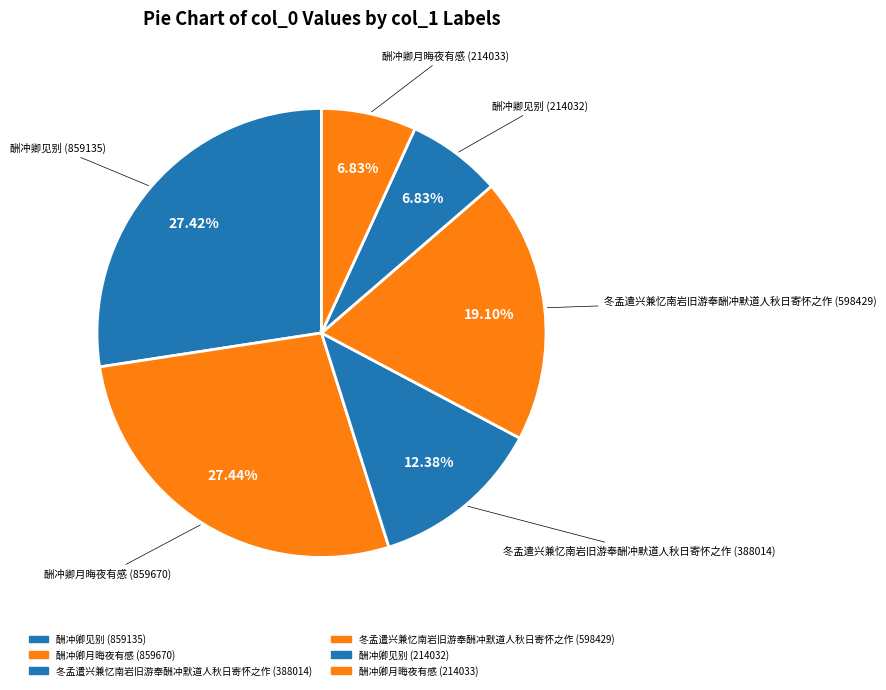

To the nearest percent, what is the difference between the largest and smallest slice percentages?

21%